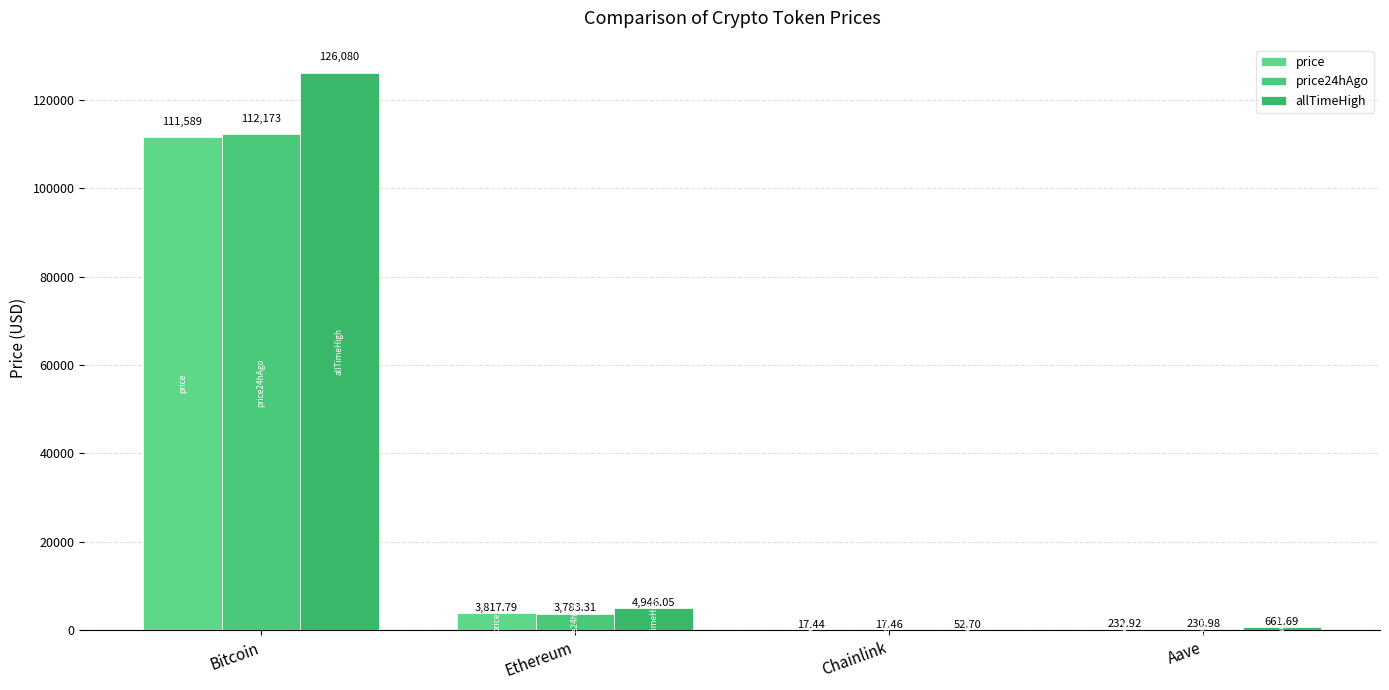

At which label does allTimeHigh first exceed 4946?

Bitcoin